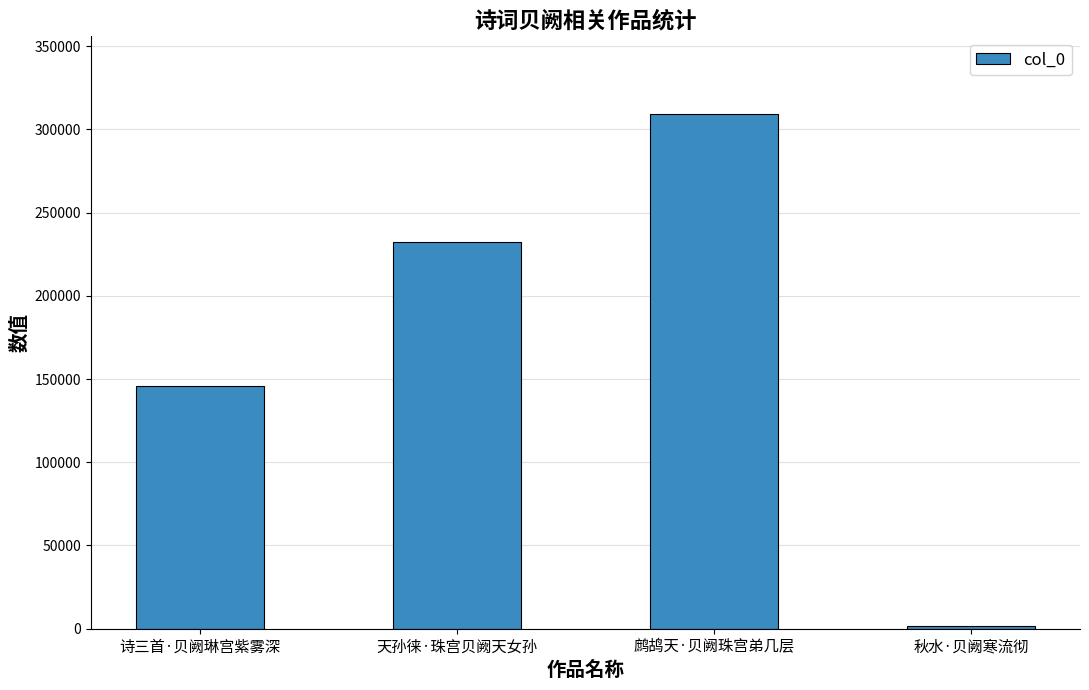

Rank the categories by value from lowest to highest.

秋水·贝阙寒流彻, 诗三首·贝阙琳宫紫雾深, 天孙徕·珠宫贝阙天女孙, 鹧鸪天·贝阙珠宫弟几层